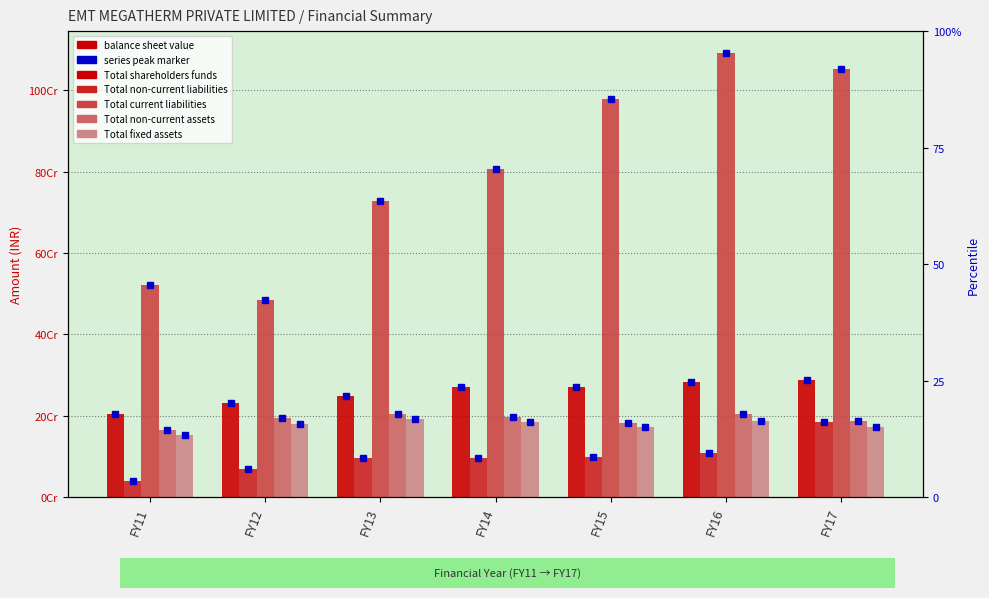

What are all the series names shown in the legend?

Total shareholders funds, Total non-current liabilities, Total current liabilities, Total non-current assets, Total fixed assets